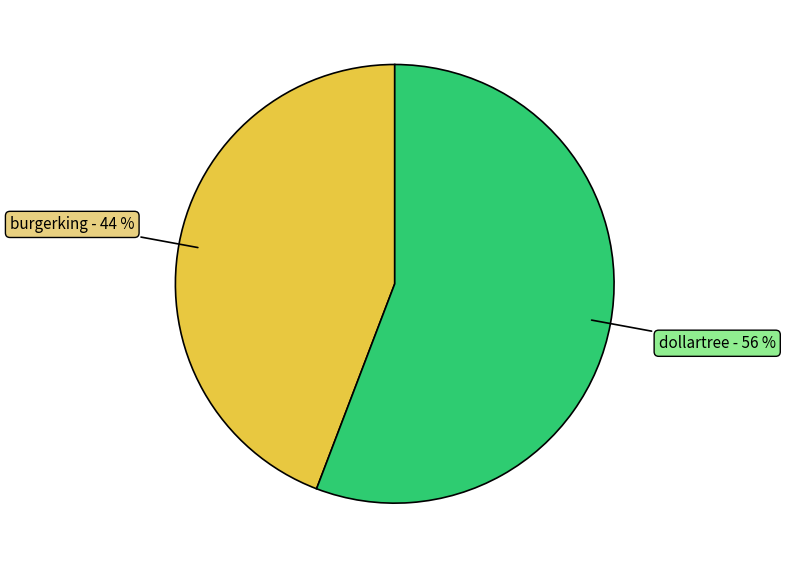

To the nearest percent, what is the difference between the largest and smallest slice percentages?

12%